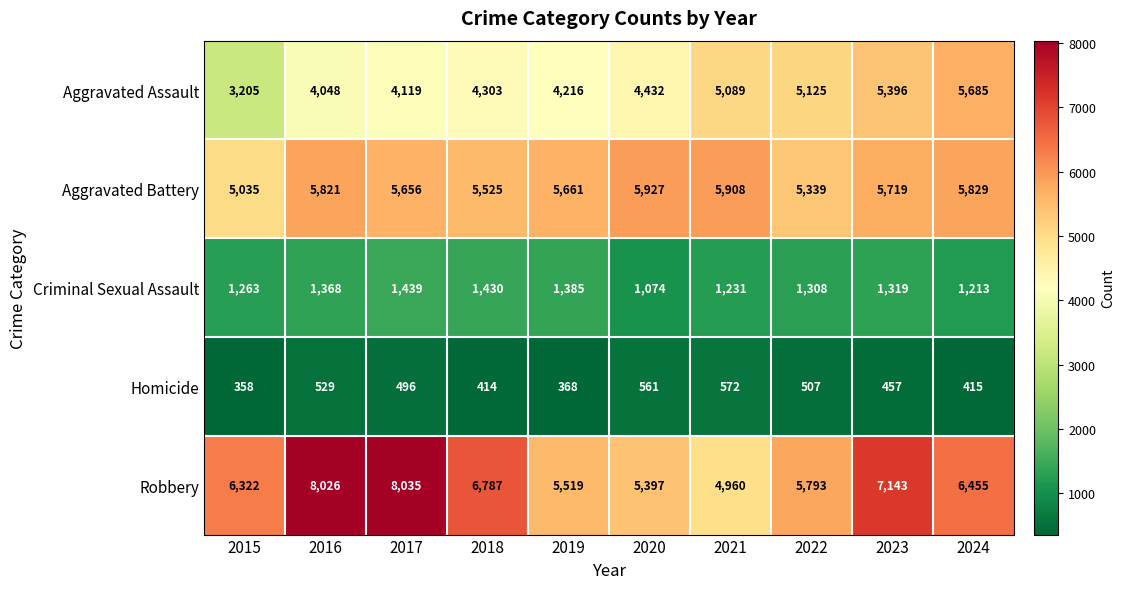

At which category is the sum across all series the highest?

2023